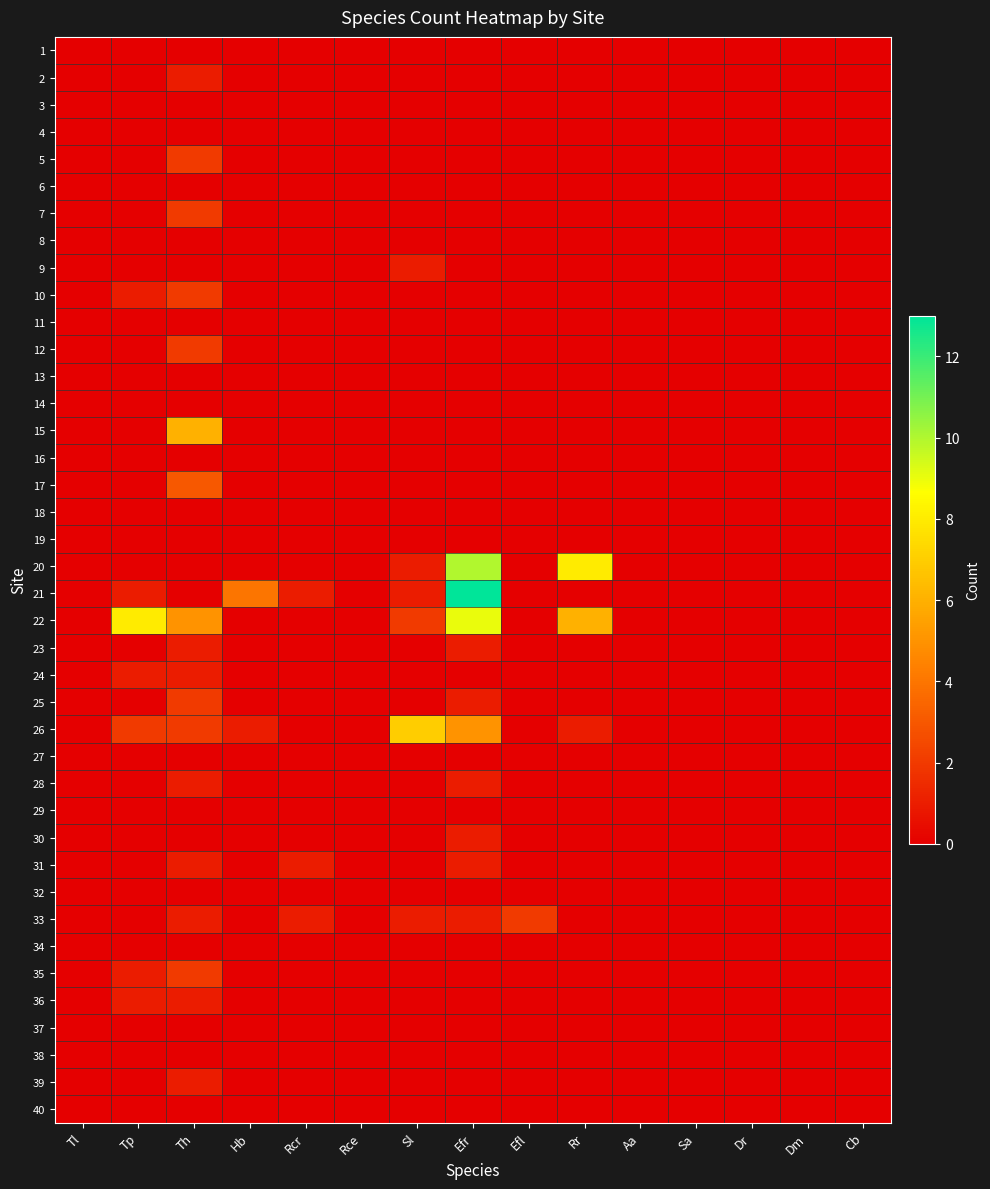

Which series has the widest spread of values?

21